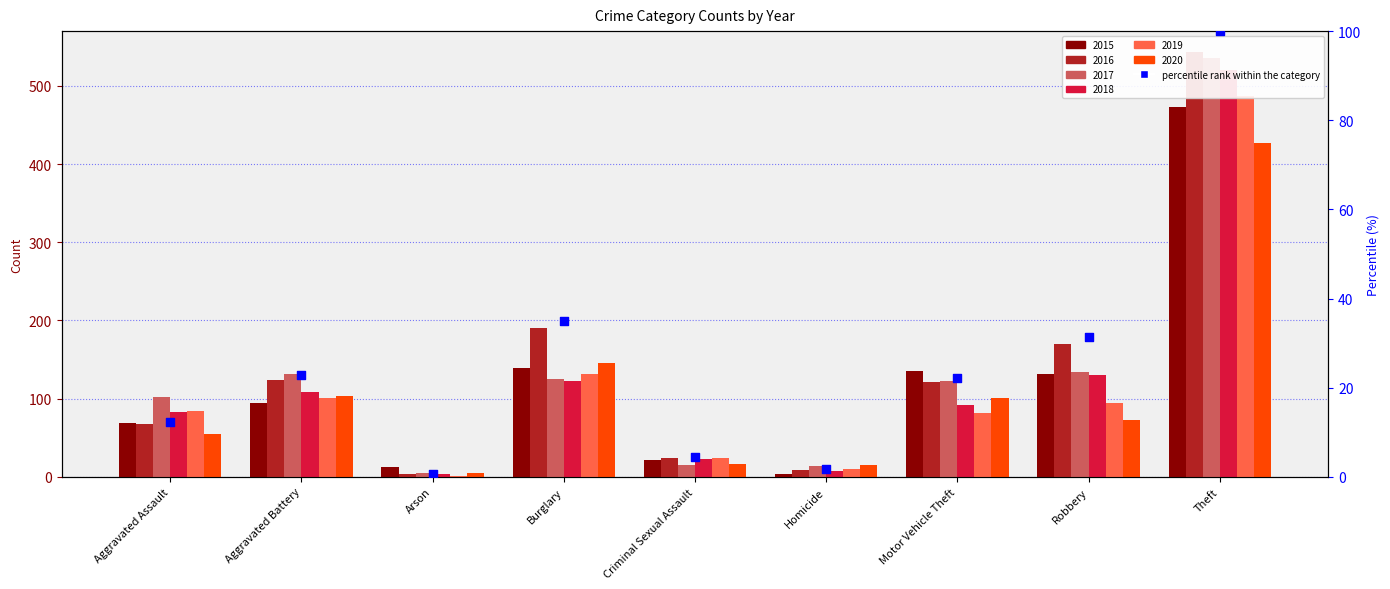

What is the change in value from Arson to Criminal Sexual Assault?

+3.7